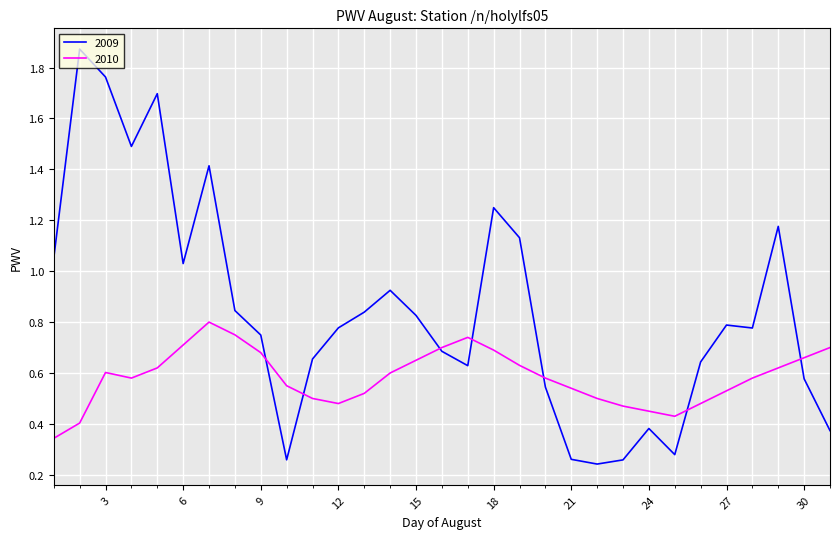

What are all the series names shown in the legend?

2009, 2010